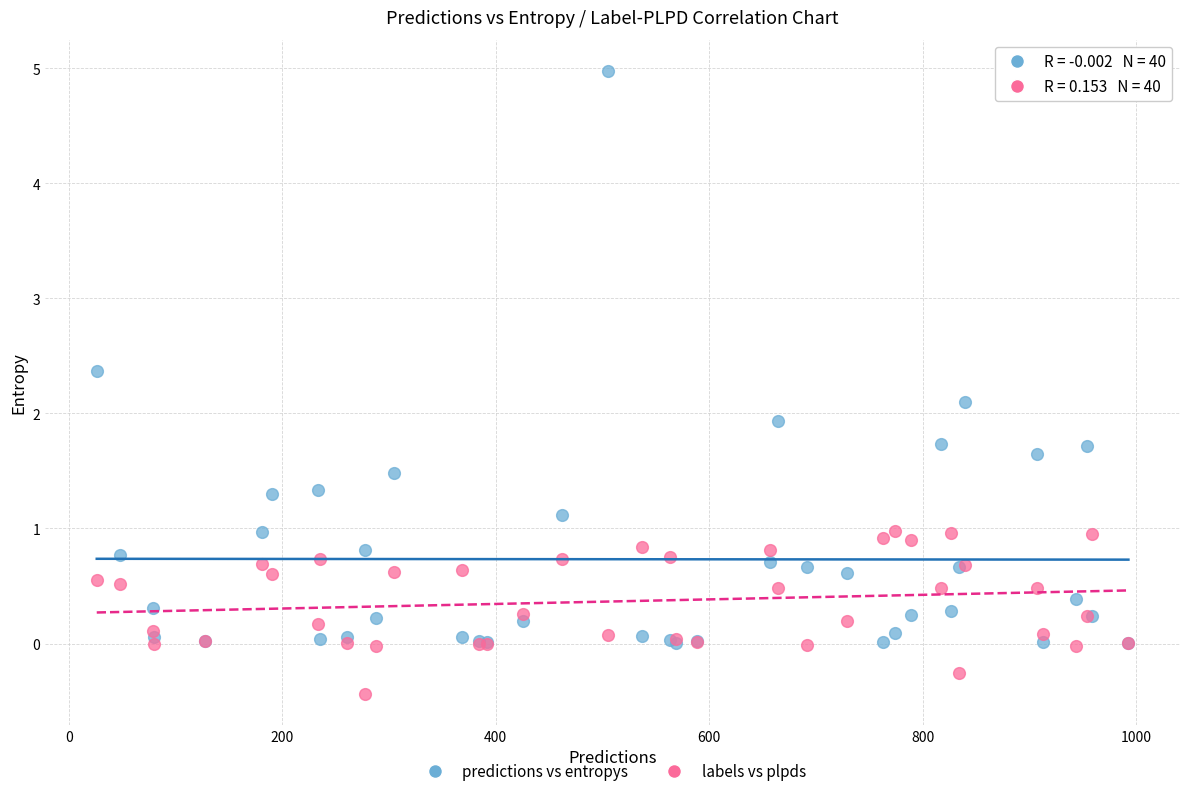

What are all the series names shown in the legend?

predictions vs entropys, labels vs plpds